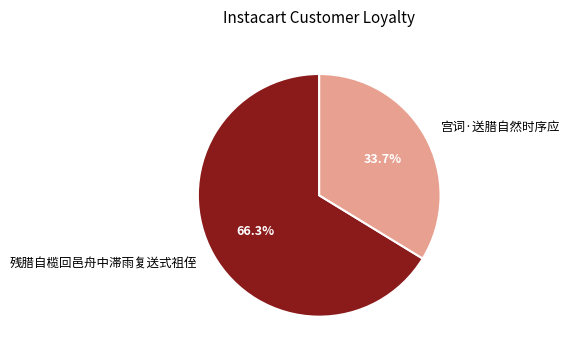

To the nearest percent, what is the difference between the 残腊自榄回邑舟中滞雨复送式祖侄 and 宫词·送腊自然时序应 slice percentages?

33%